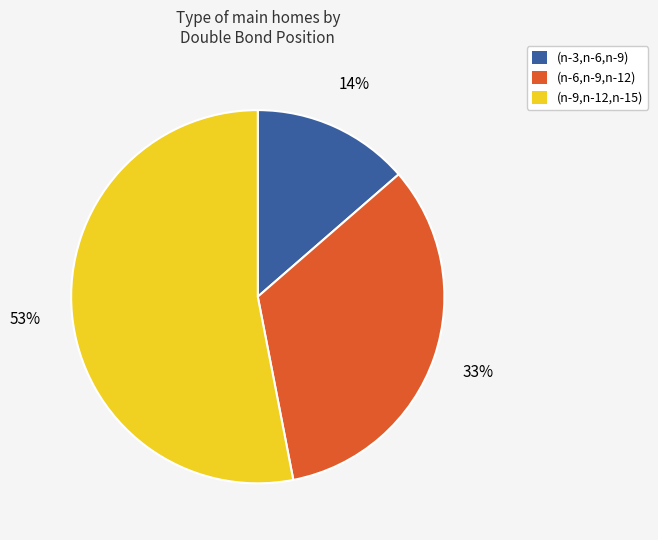

To the nearest percent, what percentage of the pie is (n-6,n-9,n-12)?

33%